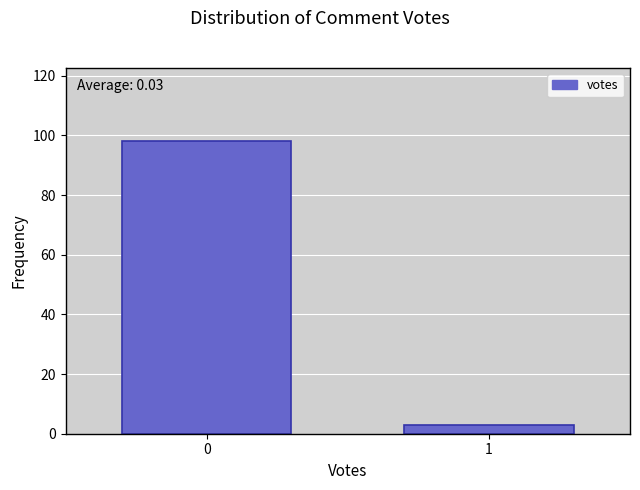

Reading left to right, transcribe all the data shown in this chart.

98	3